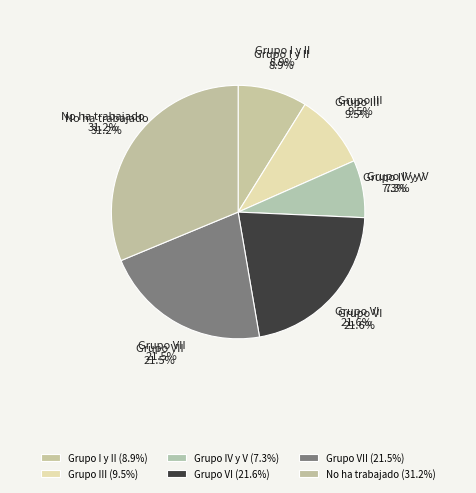

True or false: Grupo IV y V accounts for 7% of the total.

True